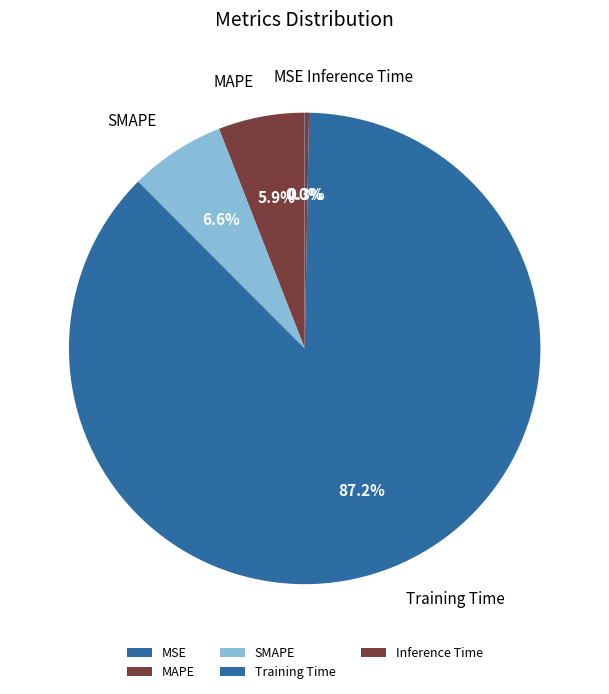

Combined, do Inference Time and Training Time account for over 50%?

Yes